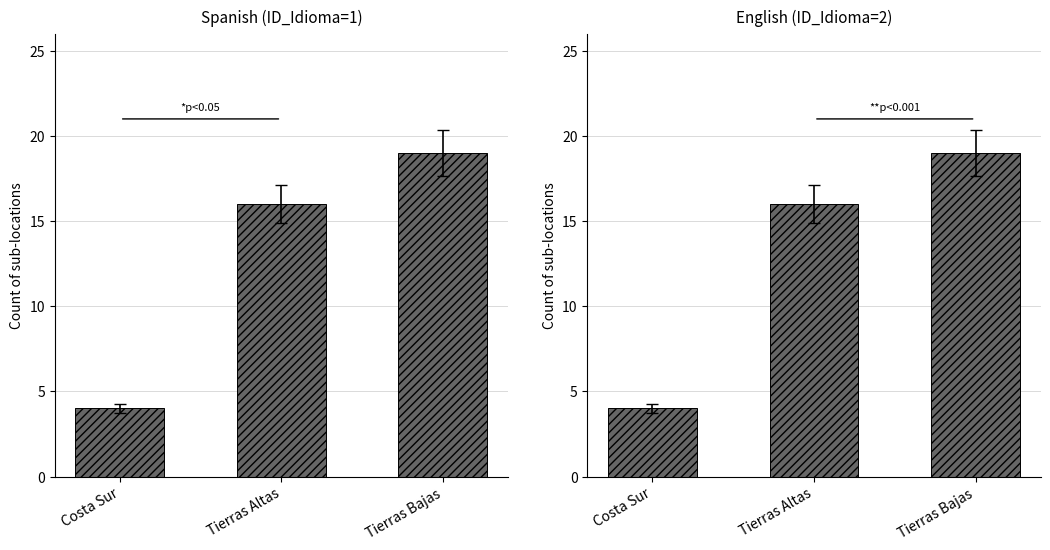

Reading left to right, transcribe all the data shown in this chart.

Spanish: 4	16	19
English: 4	16	19